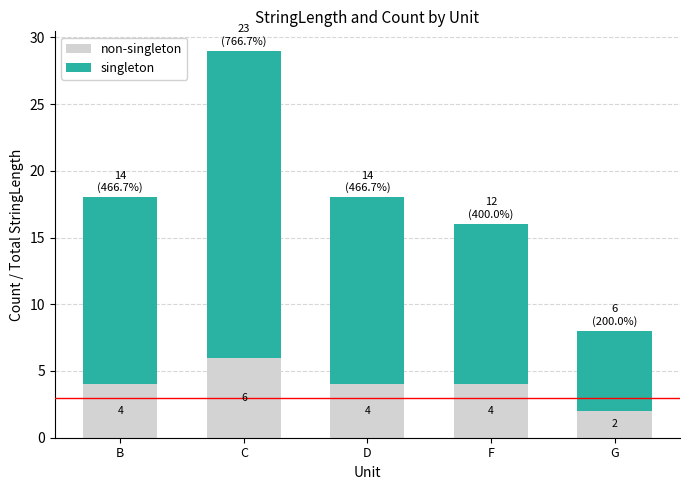

At which category is the sum across all series the highest?

C